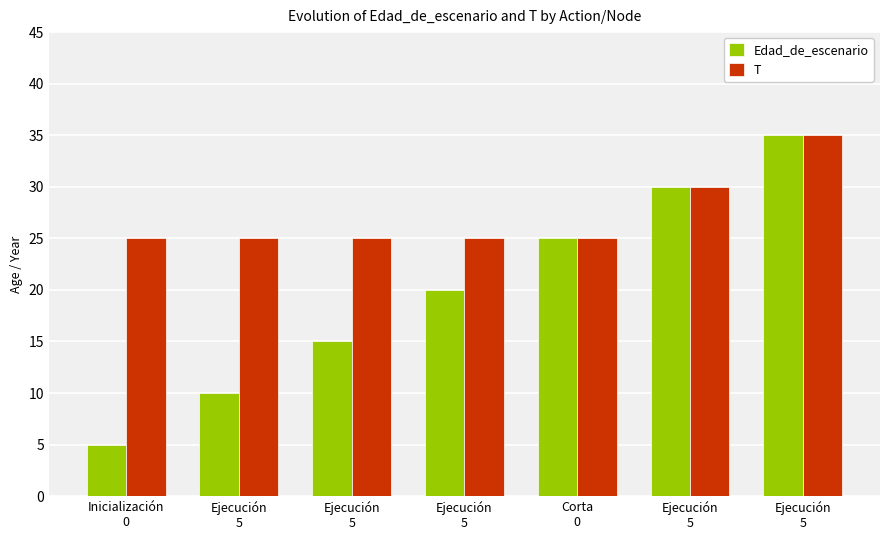

At which label does Edad_de_escenario first exceed 20?

Corta
0